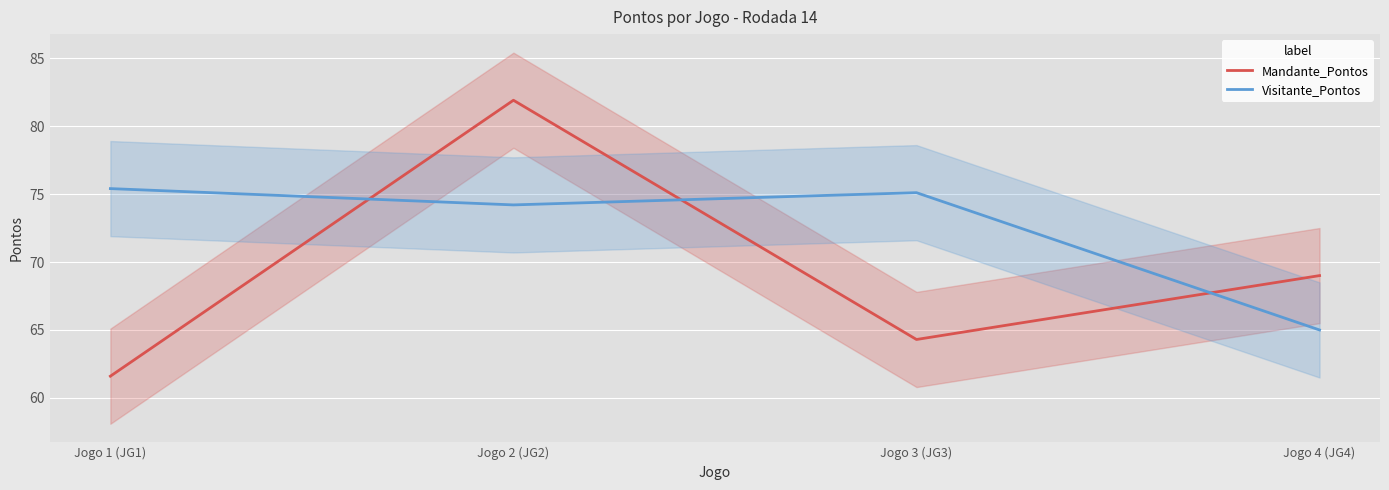

Where is Visitante_Pontos nearest to the value 70?

Jogo 2 (JG2)